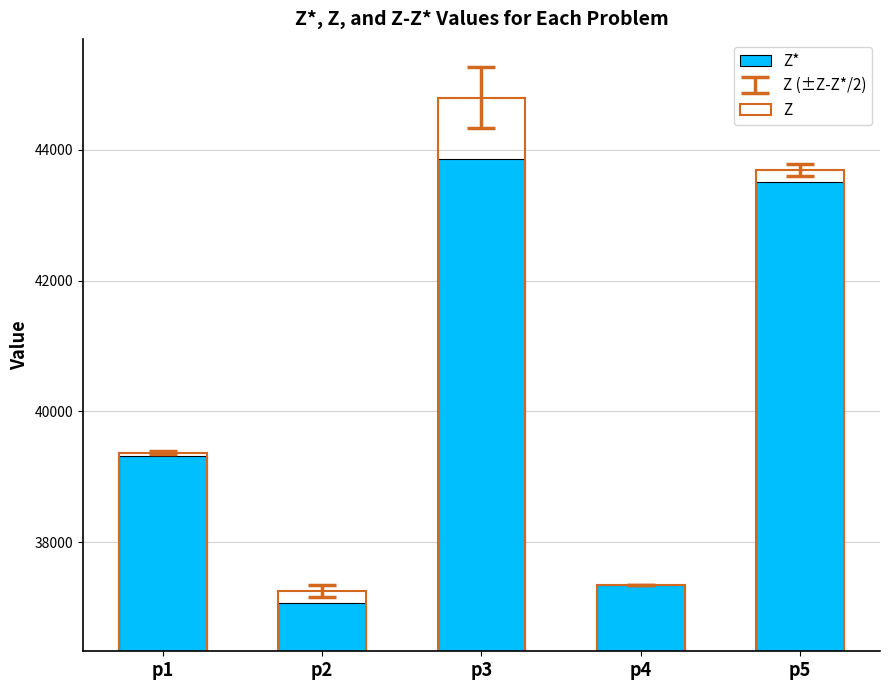

Which series has the widest spread of values?

Z